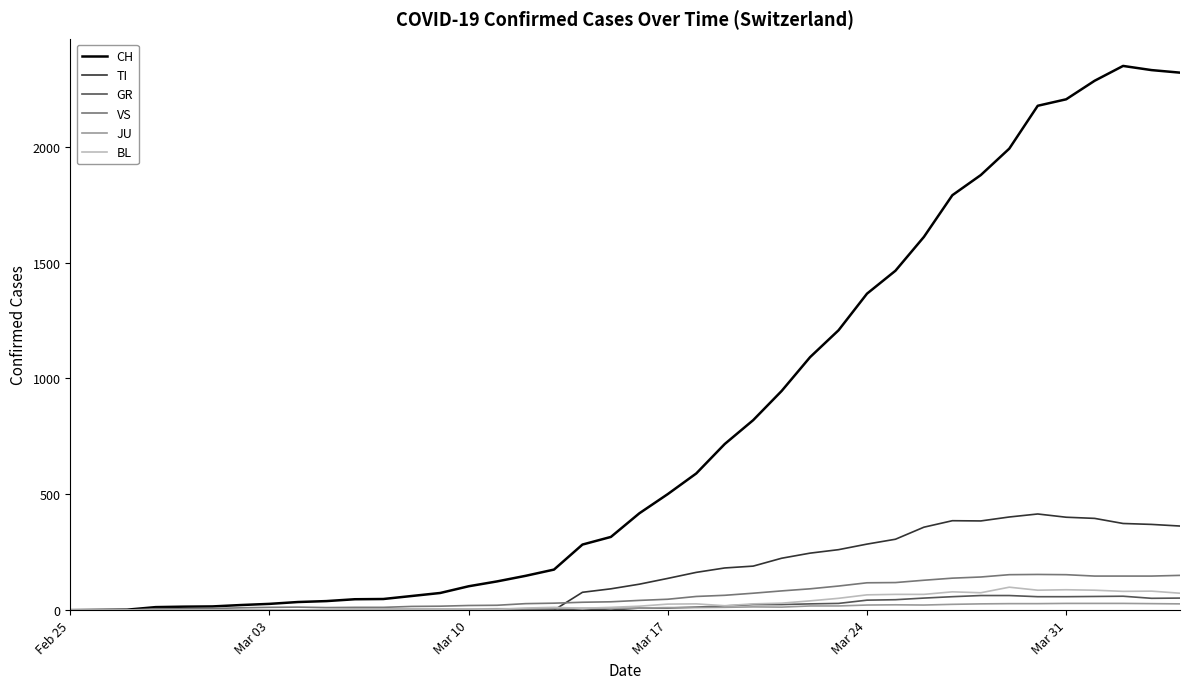

What is the maximum value for TI?

415